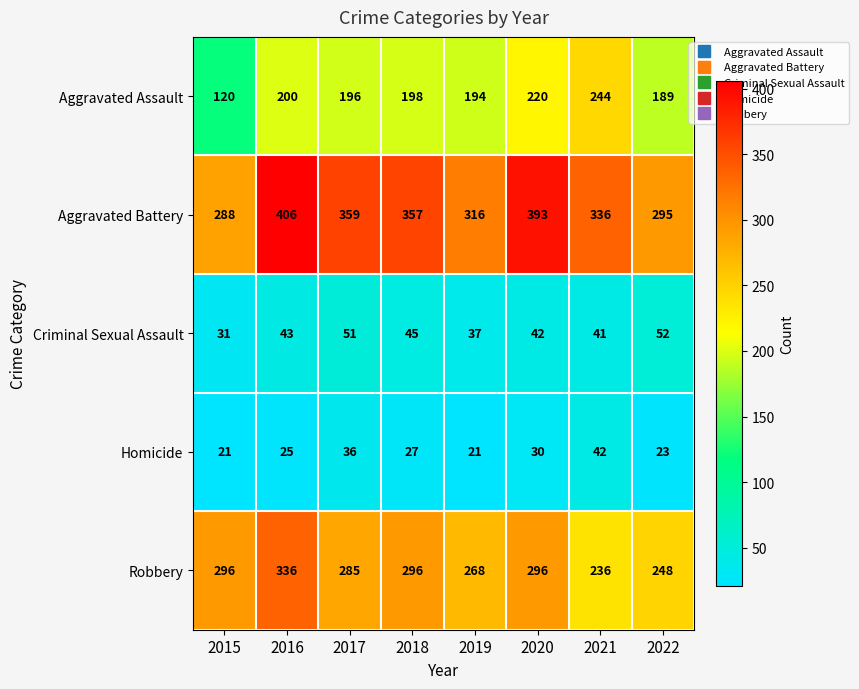

What is the difference between the Criminal Sexual Assault values at 2017 and 2021?

10